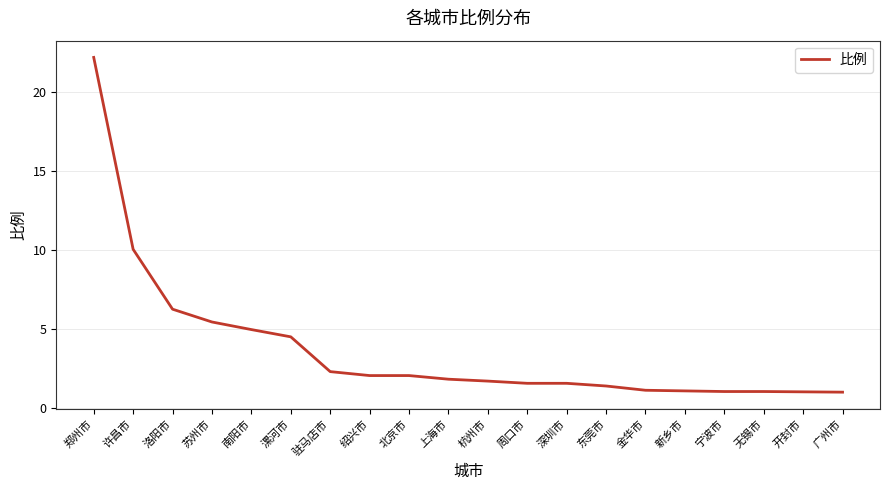

True or false: the data shows 1.1 at 金华市.

True